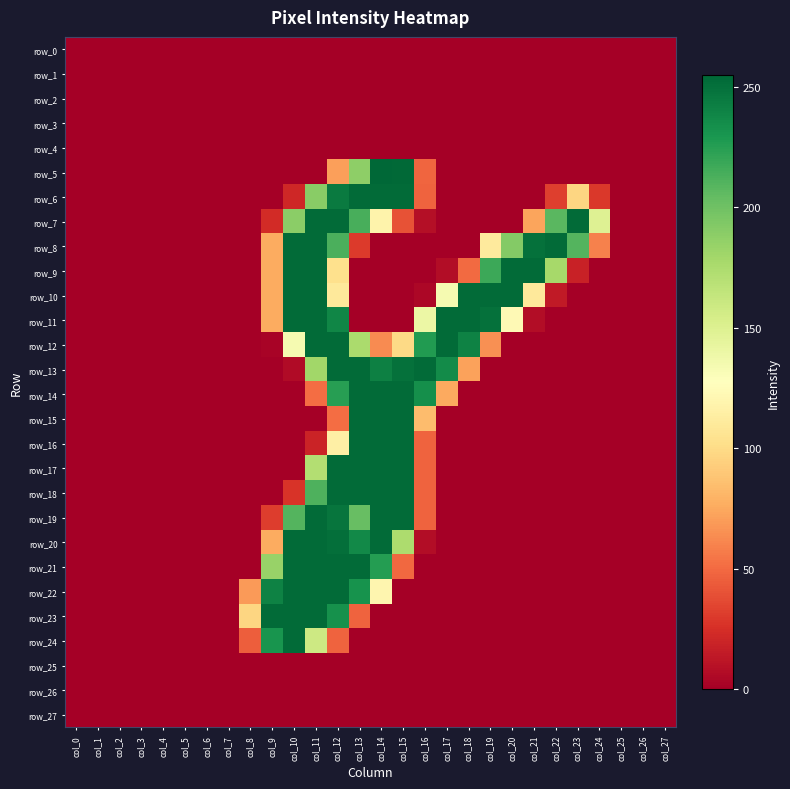

Is it true that row_19 equals 47 at col_16?

True